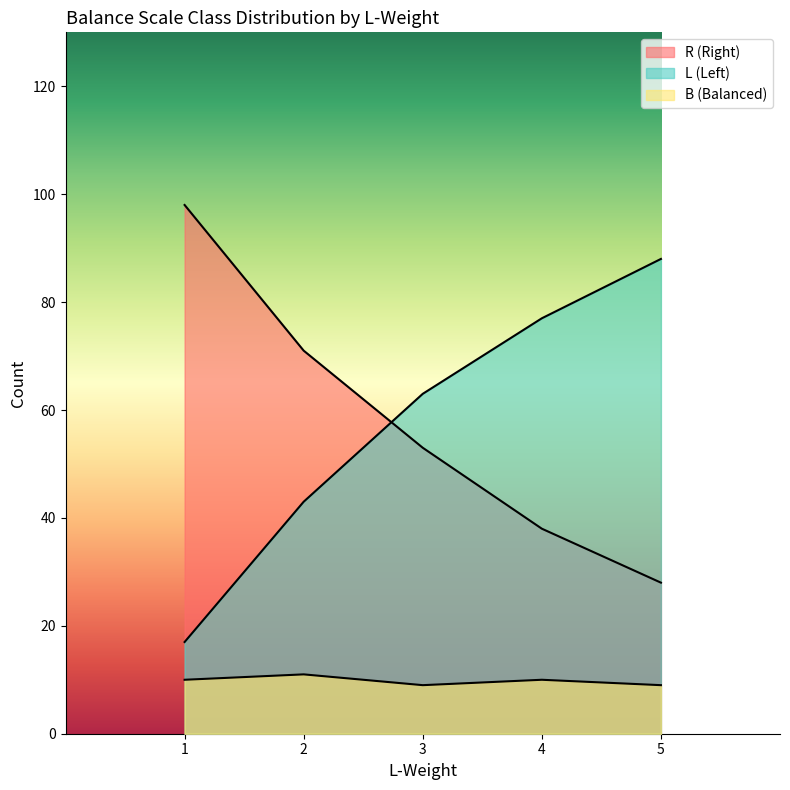

How many data points in L-Distance are above 63?

2